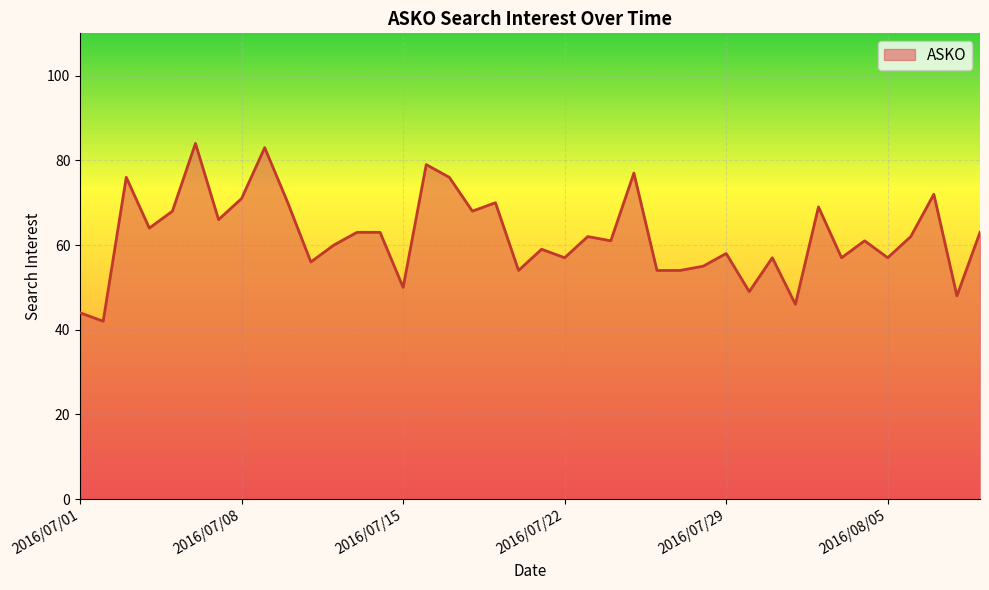

What is the difference between the maximum and minimum values?

42